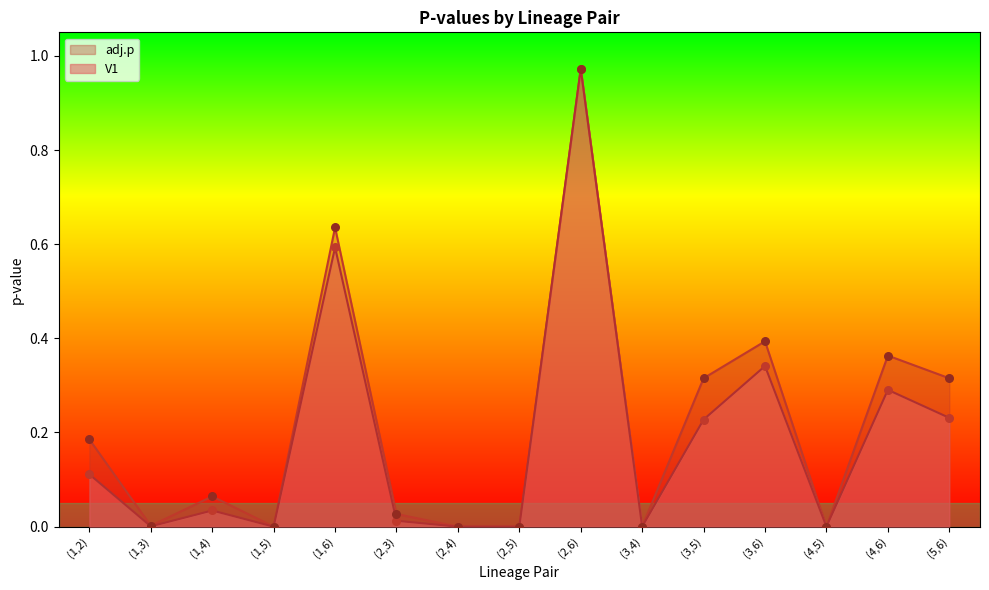

What are all the series names shown in the legend?

adj.p, V1